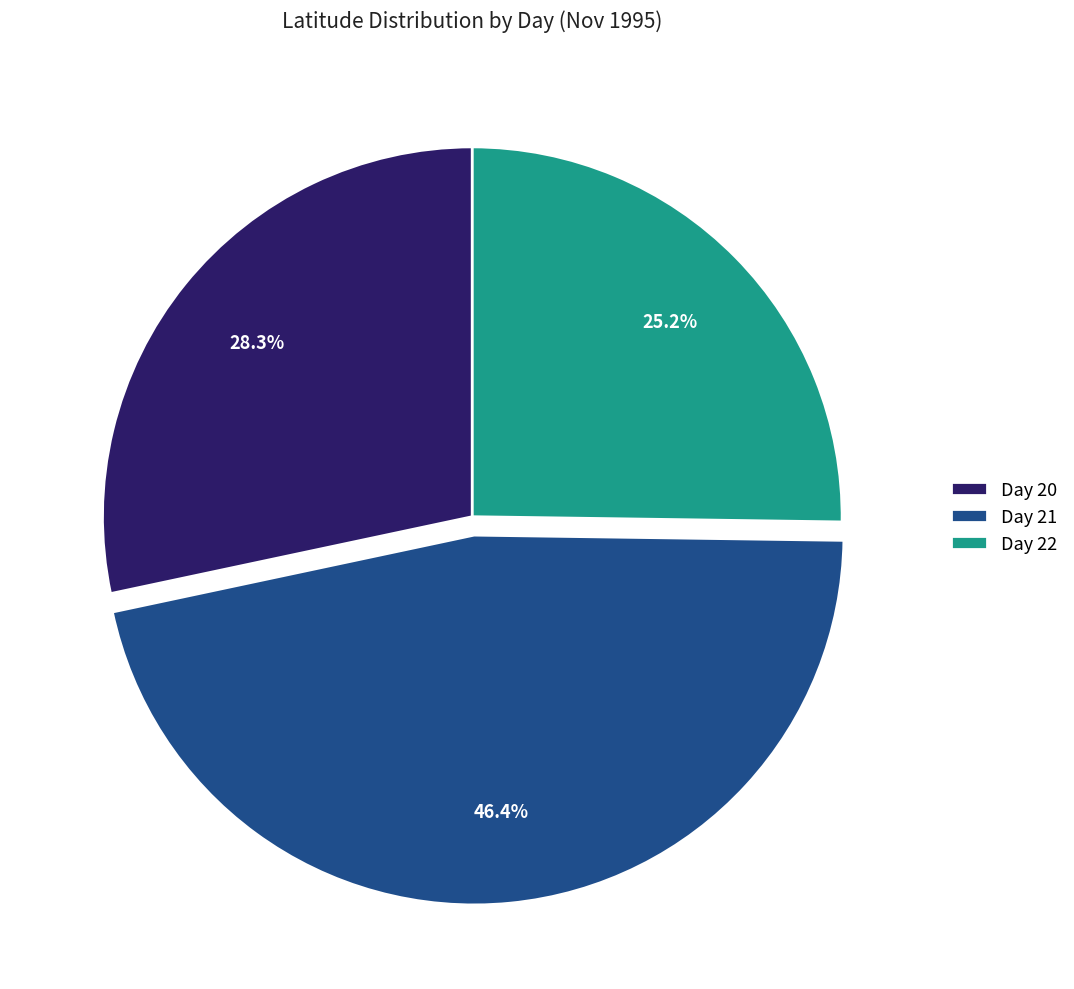

Does any single category account for the majority?

No